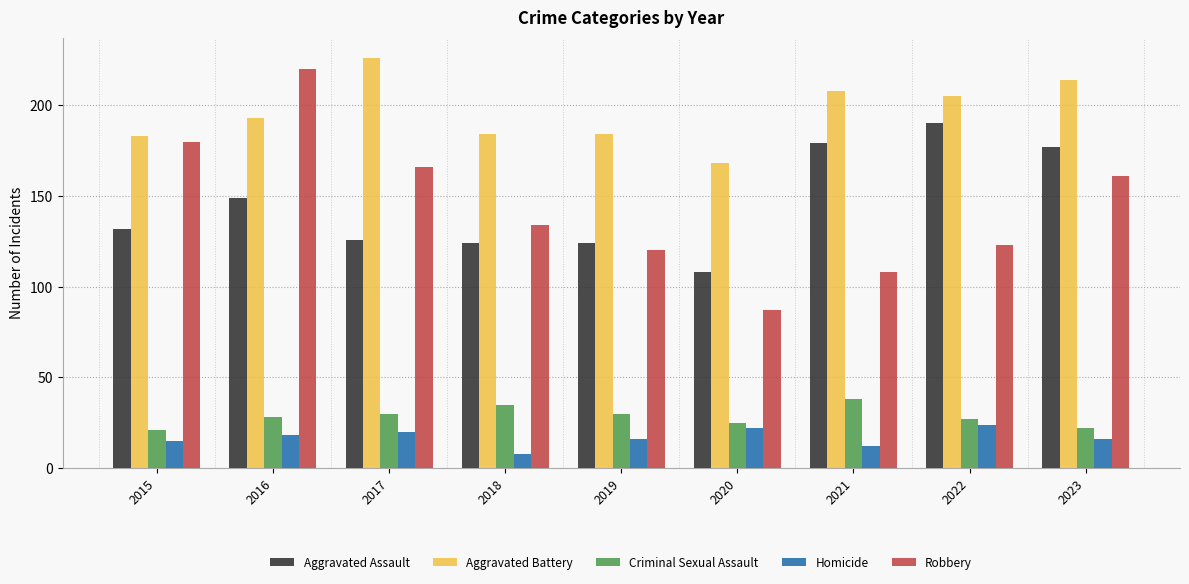

How many groups of bars are there?

9